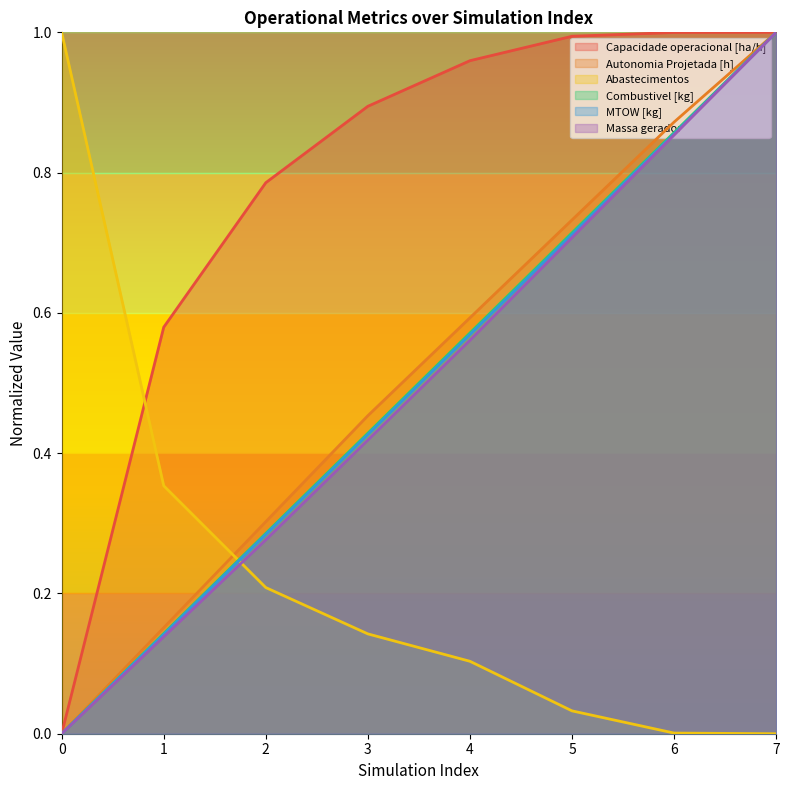

How many lines are shown in the chart?

6